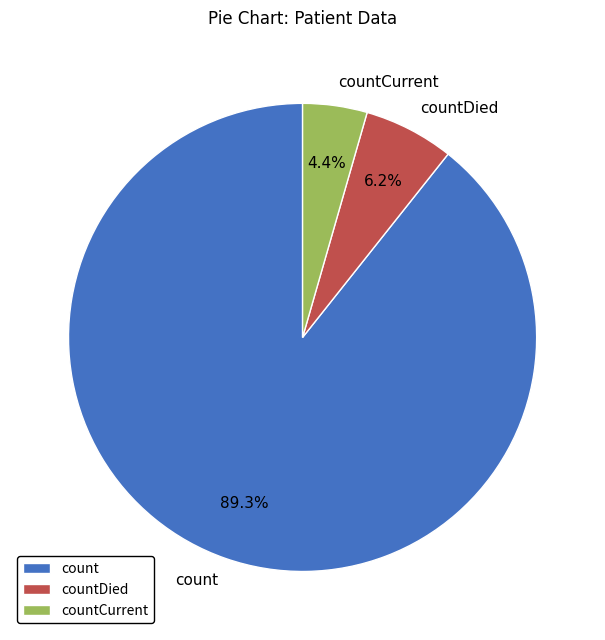

Is count the majority of the pie?

Yes